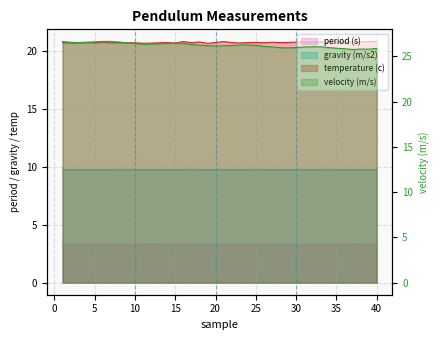

How many lines are shown in the chart?

4